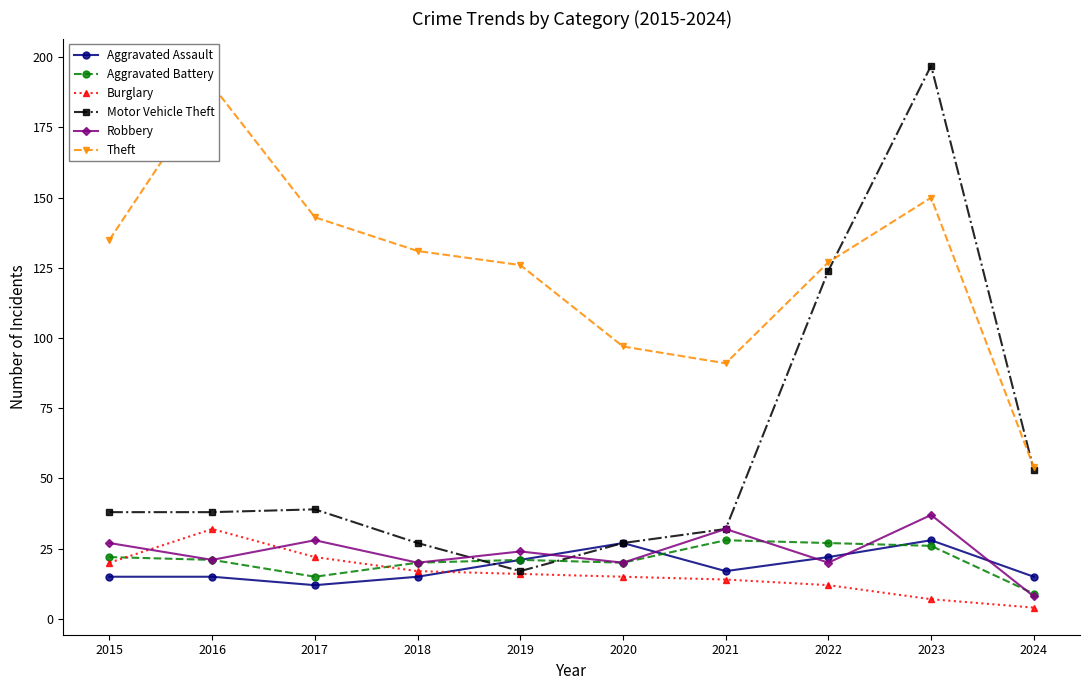

Rank the series at 2023 from lowest to highest value.

Burglary, Aggravated Battery, Aggravated Assault, Robbery, Theft, Motor Vehicle Theft